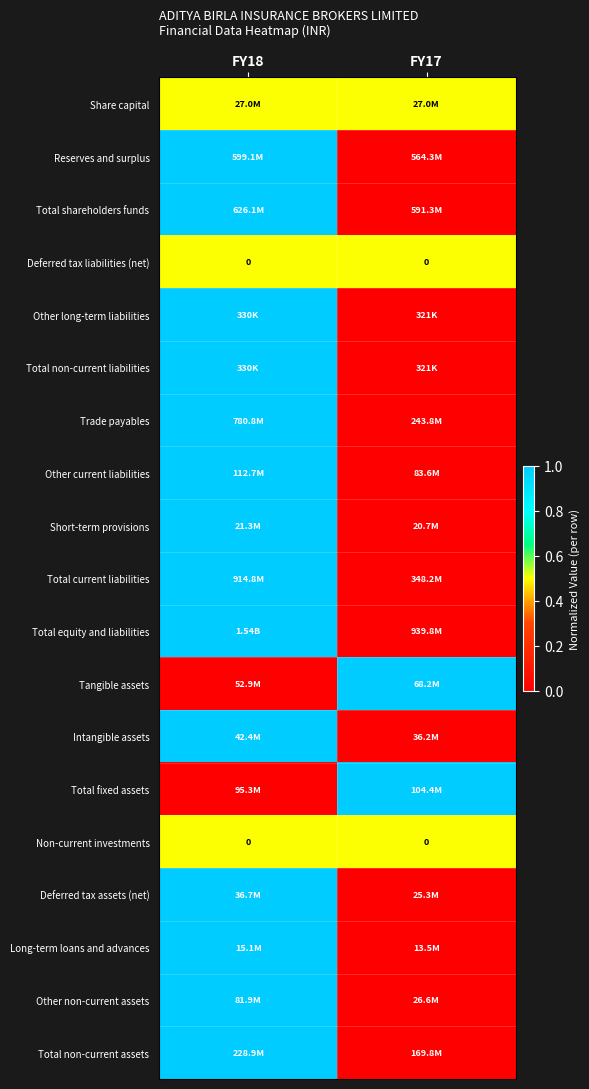

At how many categories does at least one series exceed 0?

2